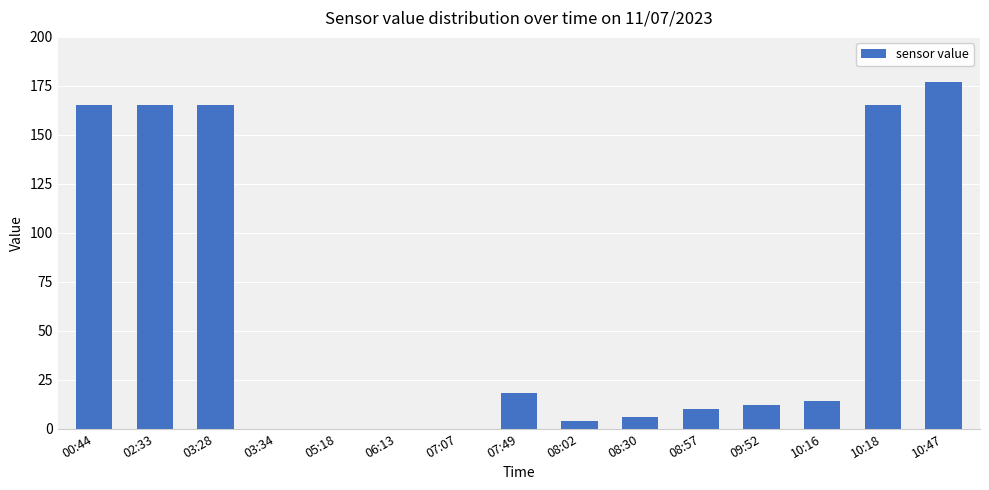

True or false: the data shows 14 at 10:16.

True